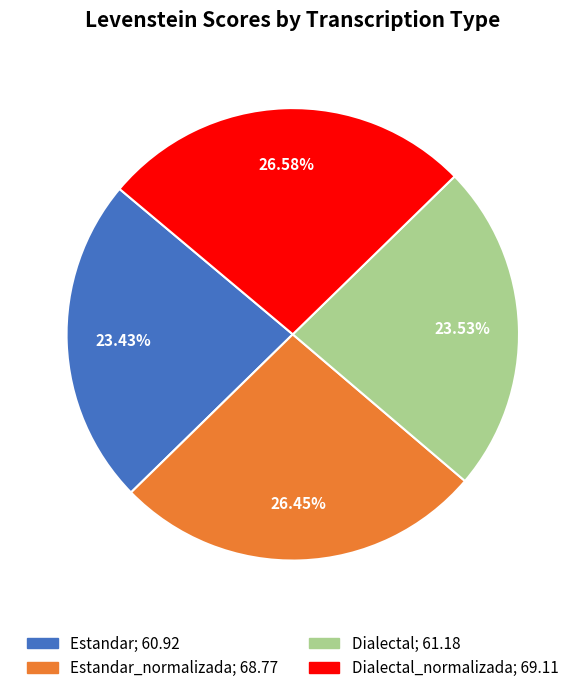

How many segments does this pie chart have?

4